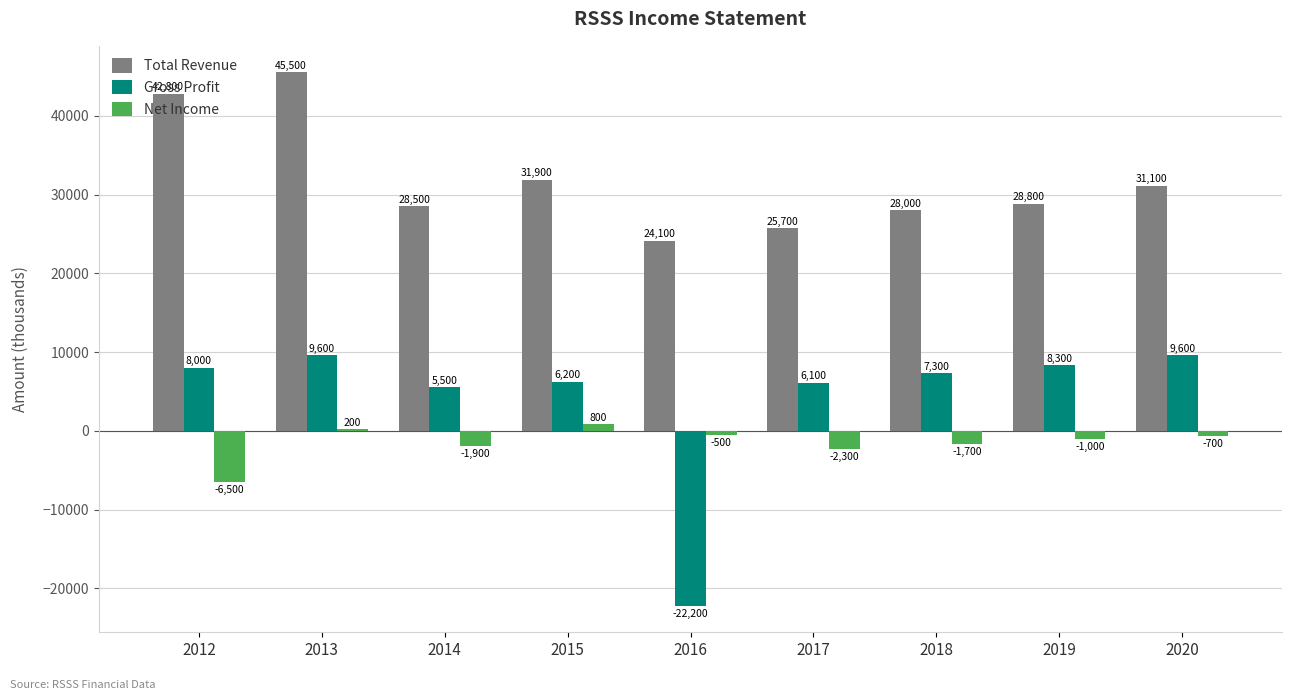

What is the highest value of the Net Income series?

800